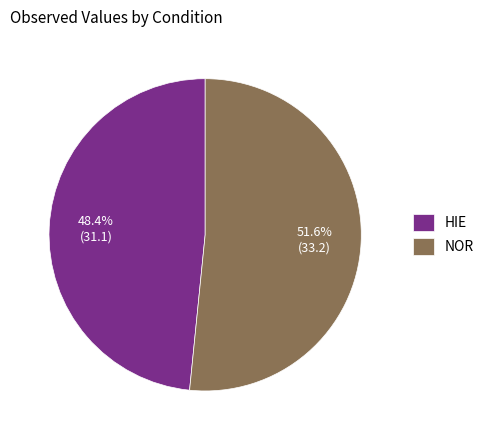

What is the ratio of the value at HIE to the value at NOR?

0.9